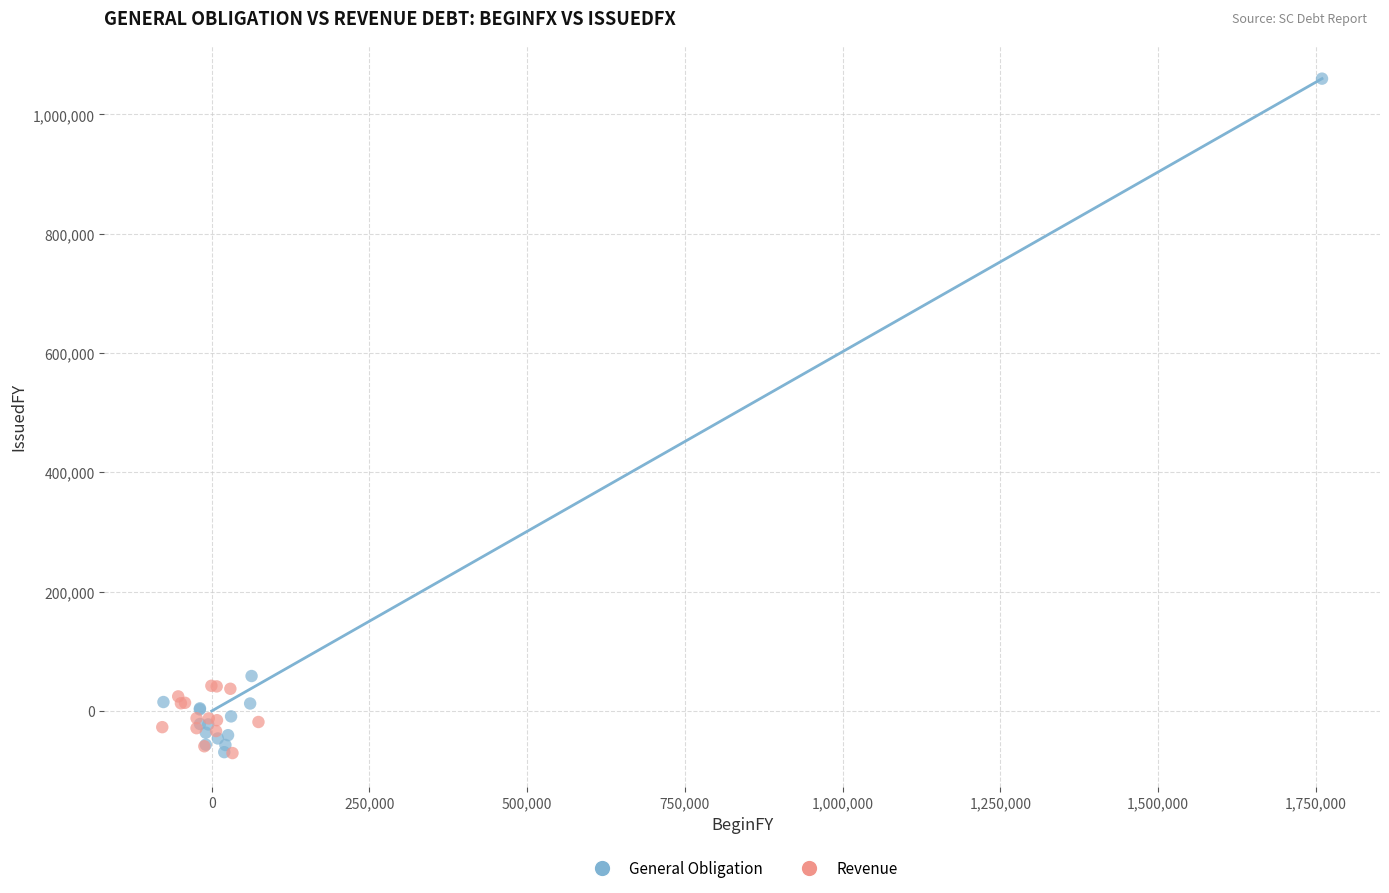

What are all the series names shown in the legend?

General Obligation, Revenue